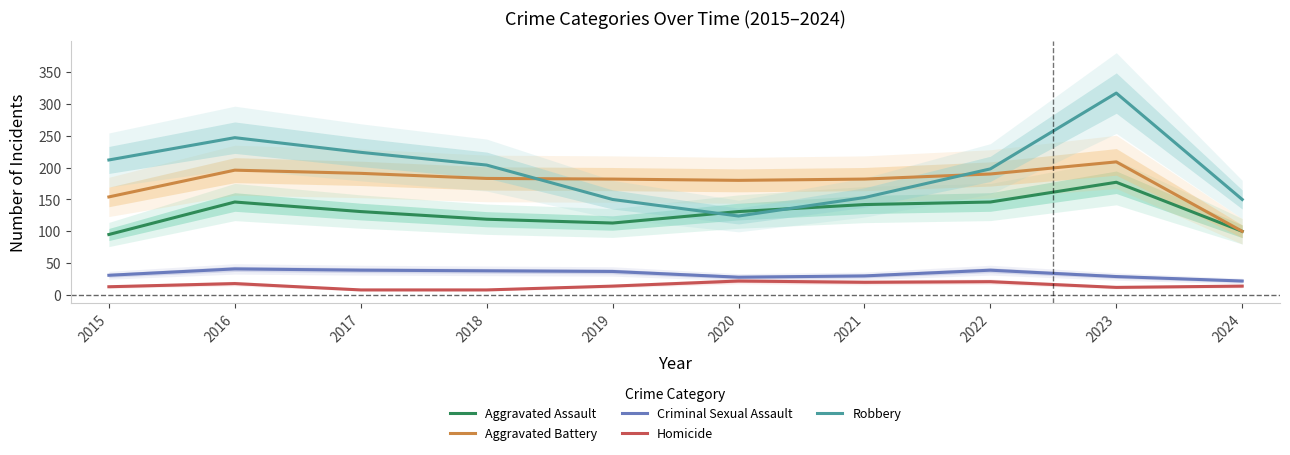

True or false: Criminal Sexual Assault and Robbery intersect in this chart.

False